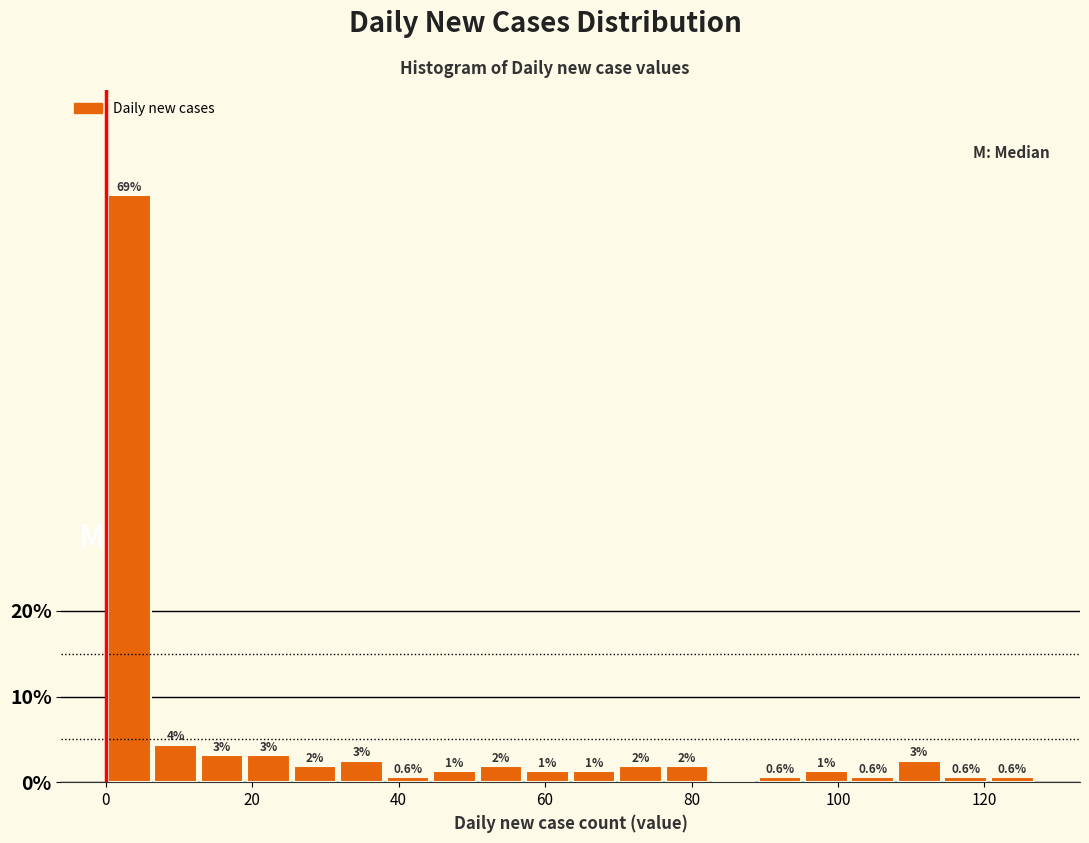

Around what value on the x-axis is the tallest bar? Give the approximate position of its centre, as read against the axis.

4